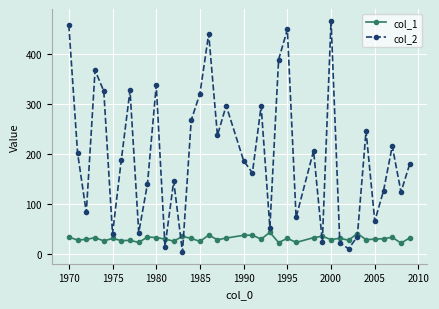

In col_1, how many points are higher than both neighbors (excluding endpoints)?

13